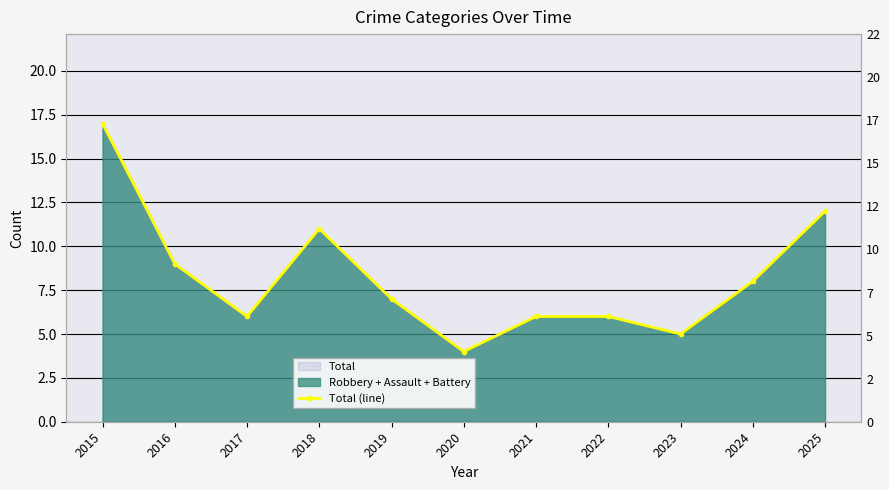

At which label does the data first exceed 7?

2015